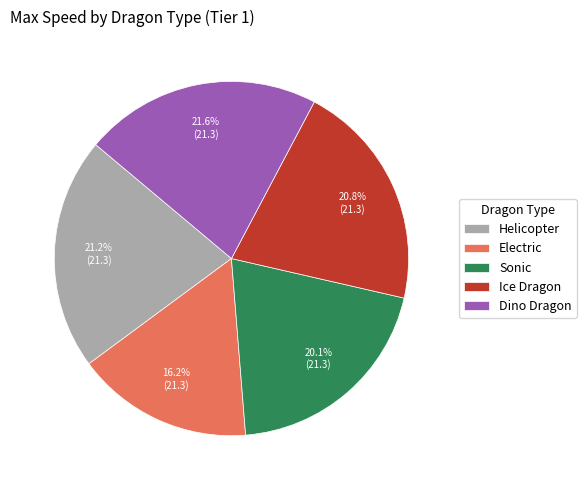

Which category has the smallest portion of the pie?

Electric